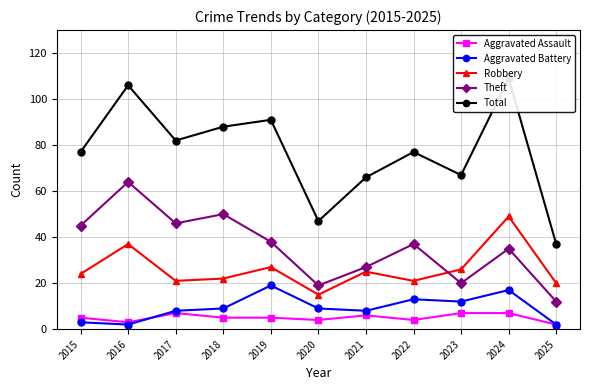

Reading left to right, list all the values displayed in this chart.

Aggravated Assault: 2015=5	2016=3	2017=7	2018=5	2019=5	2020=4	2021=6	2022=4	2023=7	2024=7	2025=2
Aggravated Battery: 2015=3	2016=2	2017=8	2018=9	2019=19	2020=9	2021=8	2022=13	2023=12	2024=17	2025=2
Robbery: 2015=24	2016=37	2017=21	2018=22	2019=27	2020=15	2021=25	2022=21	2023=26	2024=49	2025=20
Theft: 2015=45	2016=64	2017=46	2018=50	2019=38	2020=19	2021=27	2022=37	2023=20	2024=35	2025=12
Total: 2015=77	2016=106	2017=82	2018=88	2019=91	2020=47	2021=66	2022=77	2023=67	2024=109	2025=37